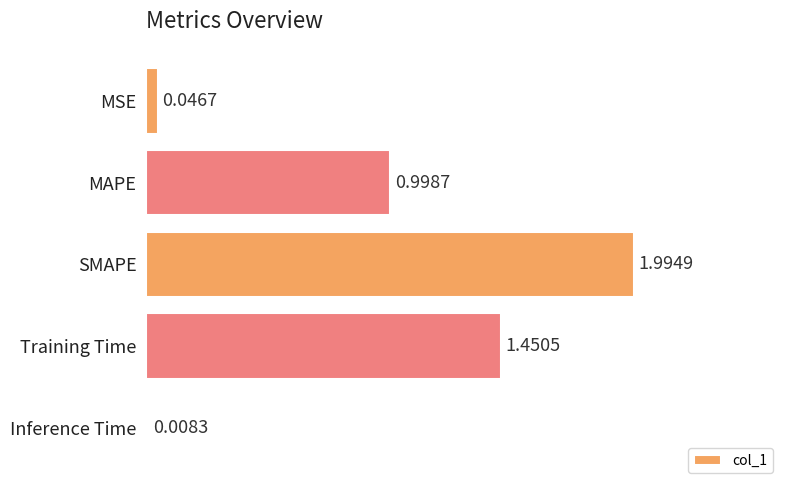

How many series are shown in this chart?

1